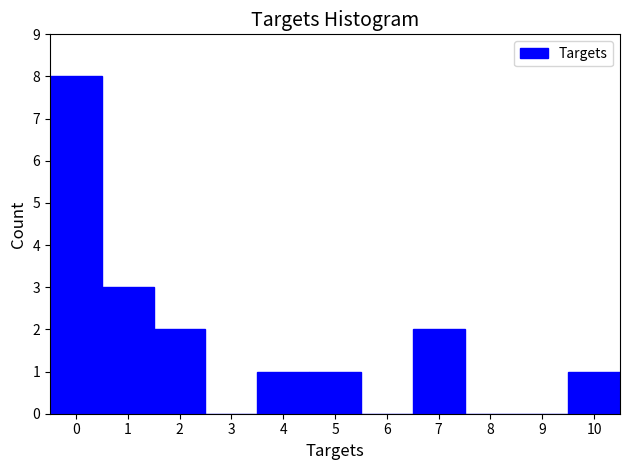

What is the height of the bar covering 9.5 to 10.5 on the x-axis? The values are not printed on the chart, so give them approximately, as read against the axis.

1